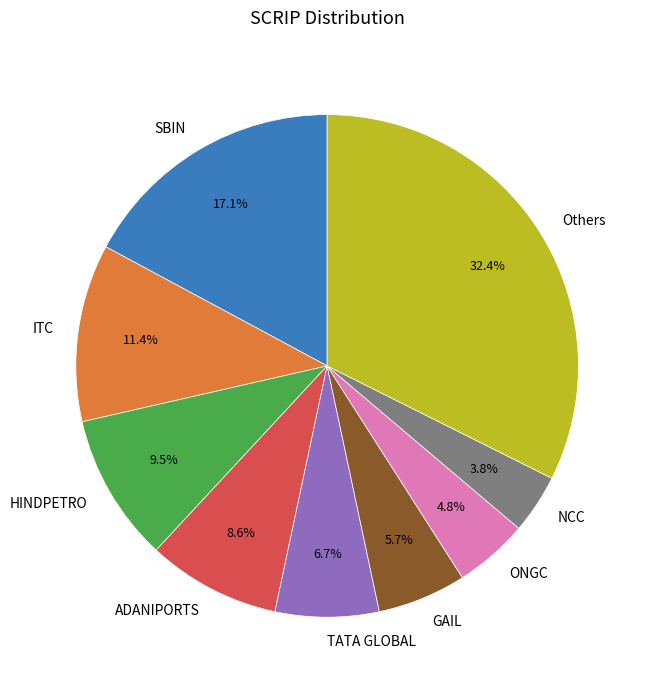

Does NCC represent more than half of the total?

No